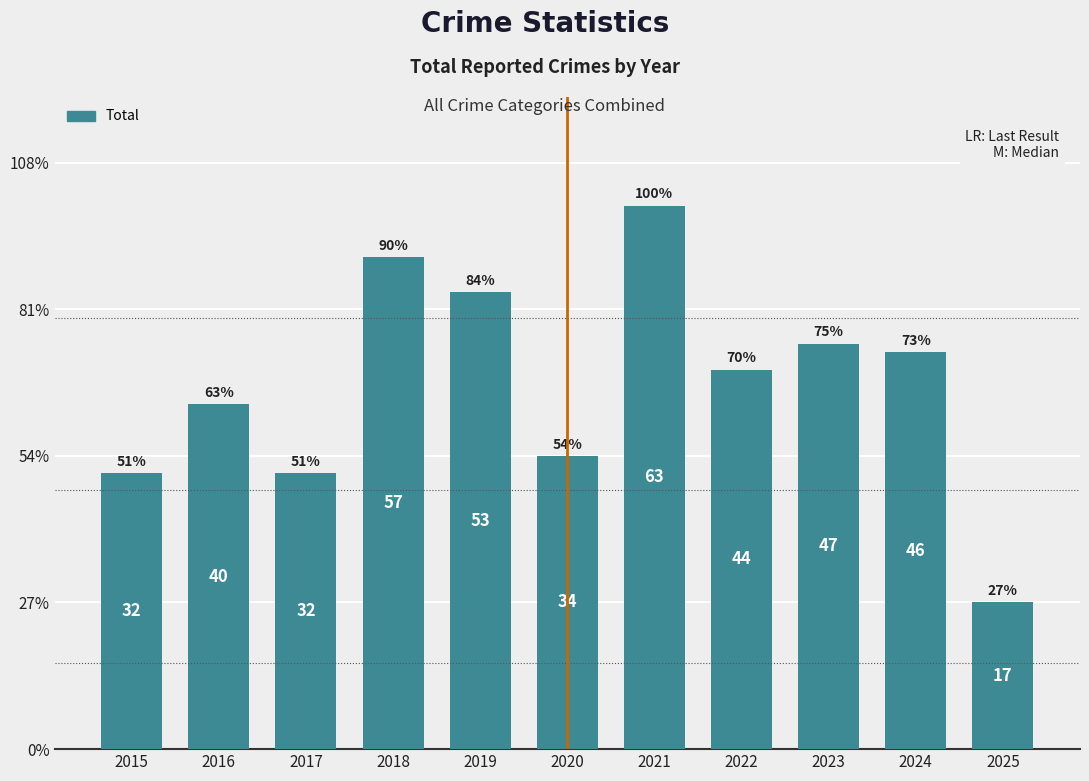

What is the value of the 5th bar from the left?

53